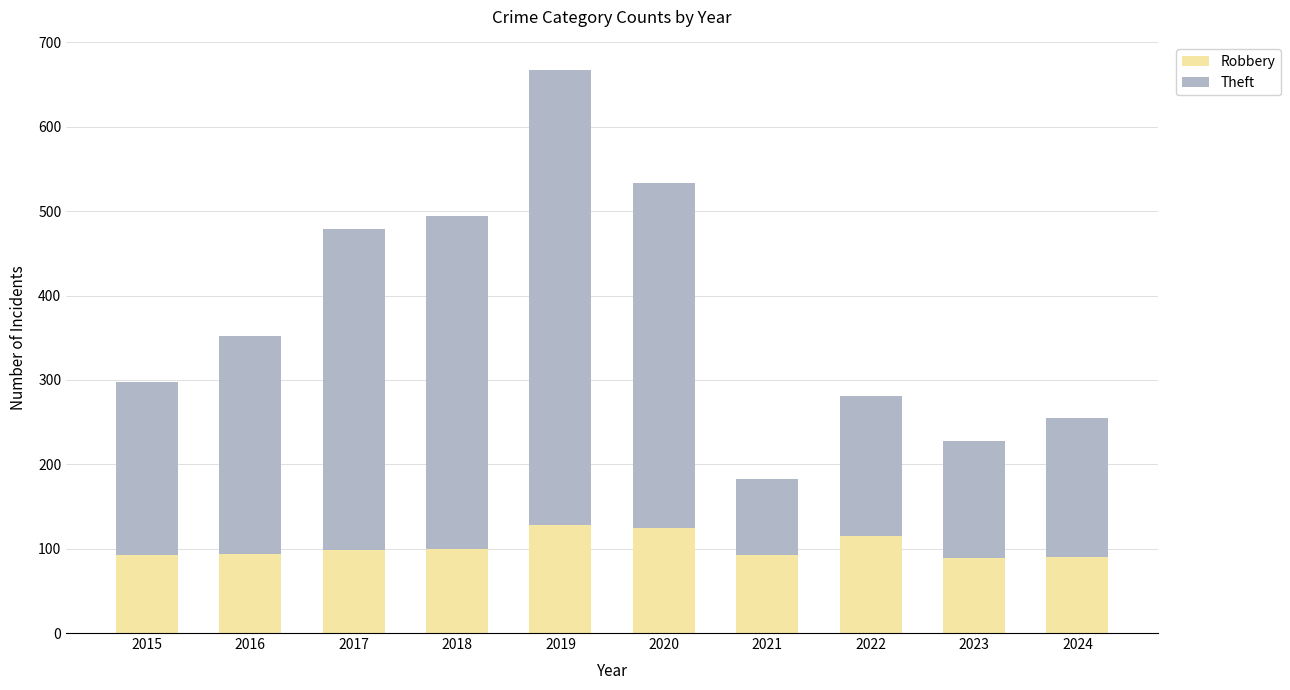

What is the sum of the Robbery values at 2016 and 2023?

183